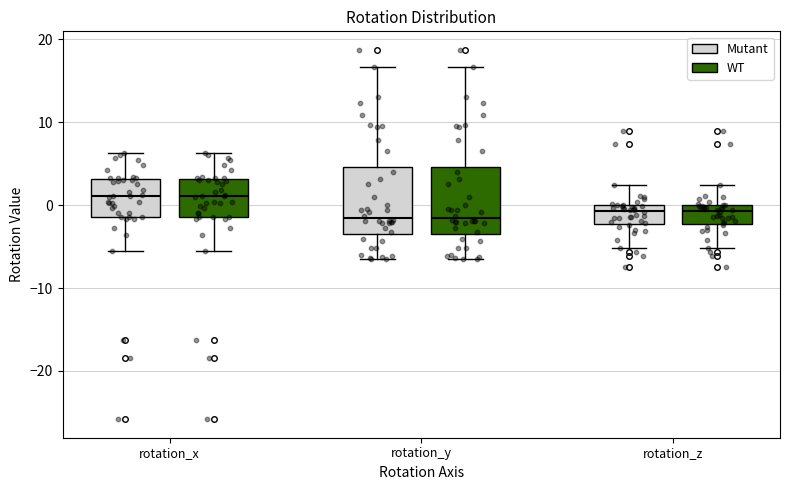

Reading left to right, read every box against the y-axis: the position of its median line, the range the box covers, and the ends of its whiskers. The values are not printed on the chart, so give them approximately, as read against the axis.

rotation_x (Mutant): median 1, box -1 to 3, whiskers -6 to 6
rotation_x (WT): median 1, box -1 to 3, whiskers -6 to 6
rotation_y (Mutant): median -2, box -3 to 5, whiskers -7 to 17
rotation_y (WT): median -2, box -3 to 5, whiskers -7 to 17
rotation_z (Mutant): median -1, box -2 to 0, whiskers -5 to 2
rotation_z (WT): median -1, box -2 to 0, whiskers -5 to 2